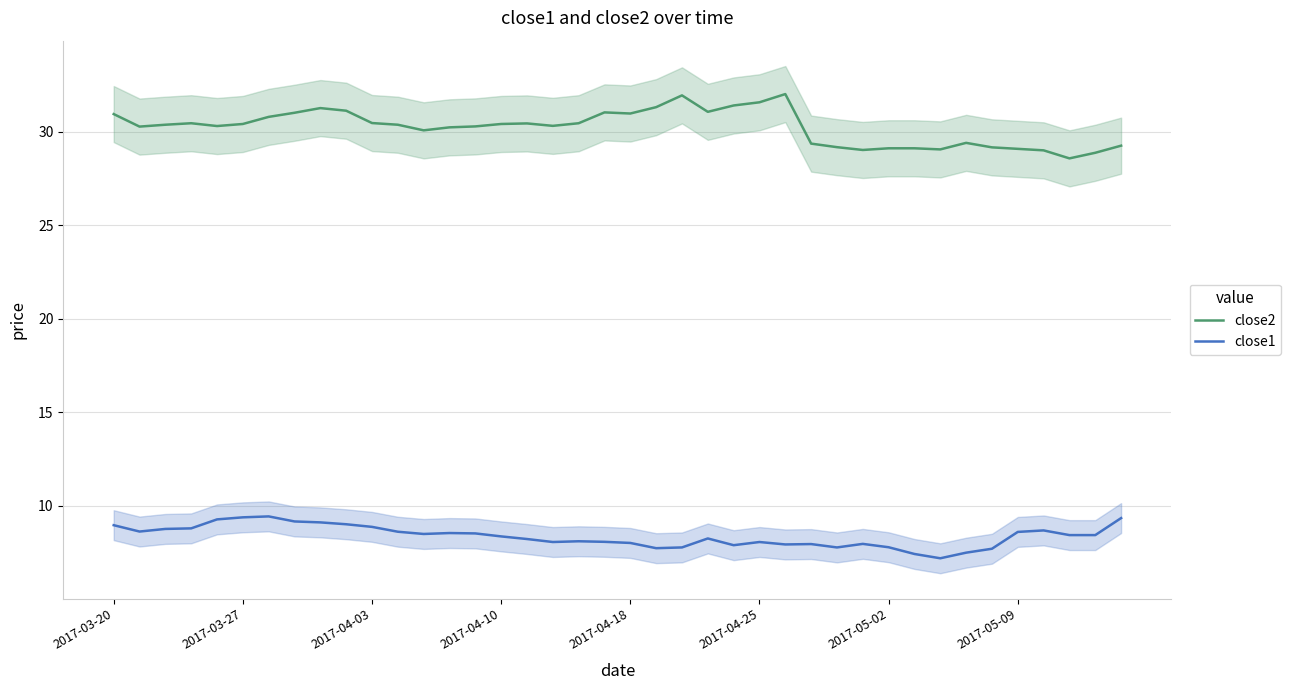

True or false: close2 and close1 cross at least once.

False